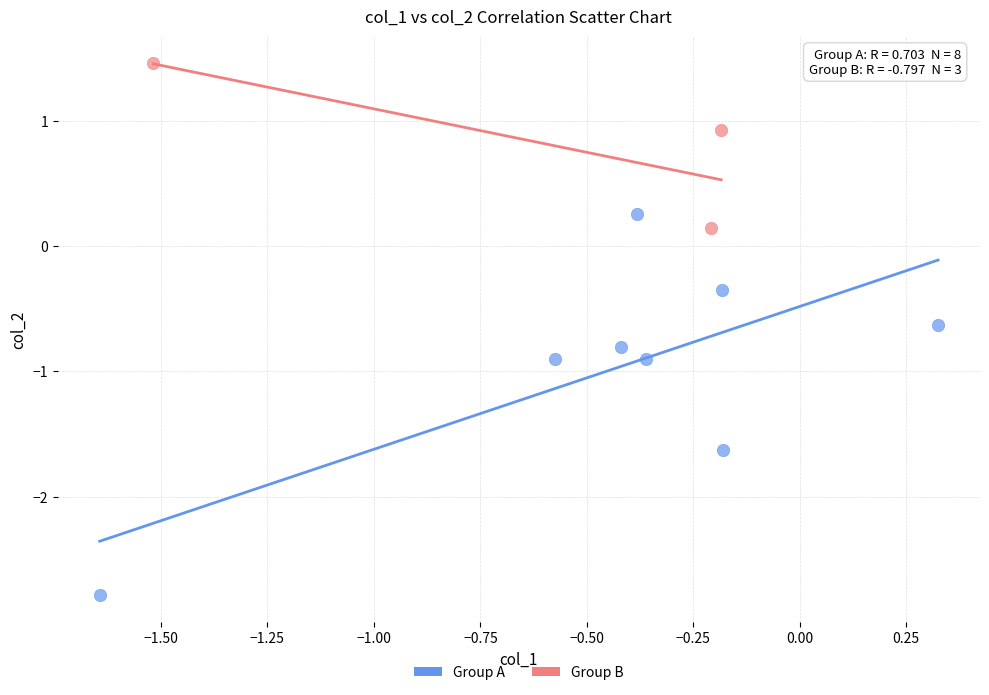

Which series contains the highest Y value?

Group B